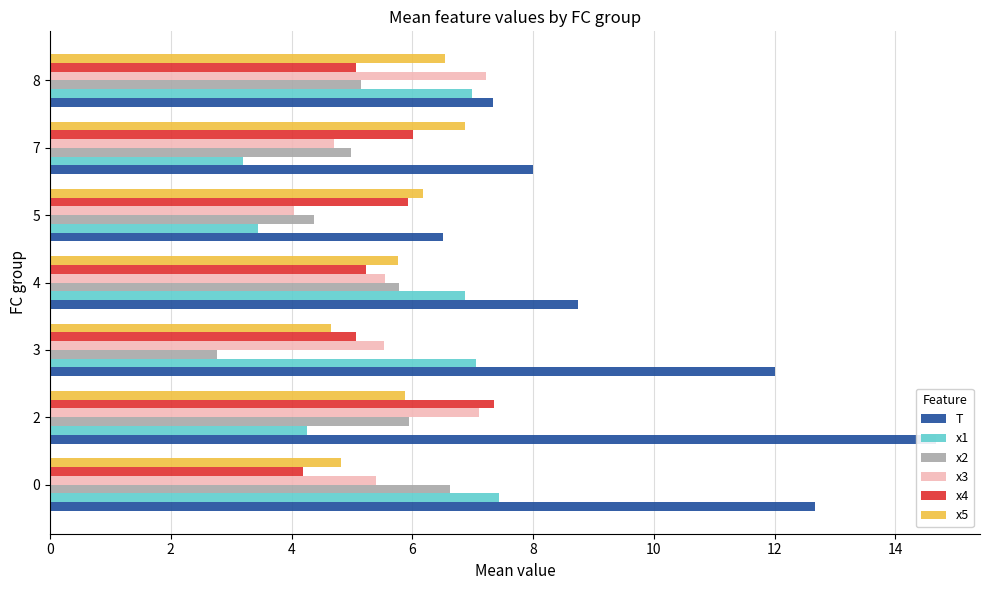

Which has a higher value, 0 or 2?

2